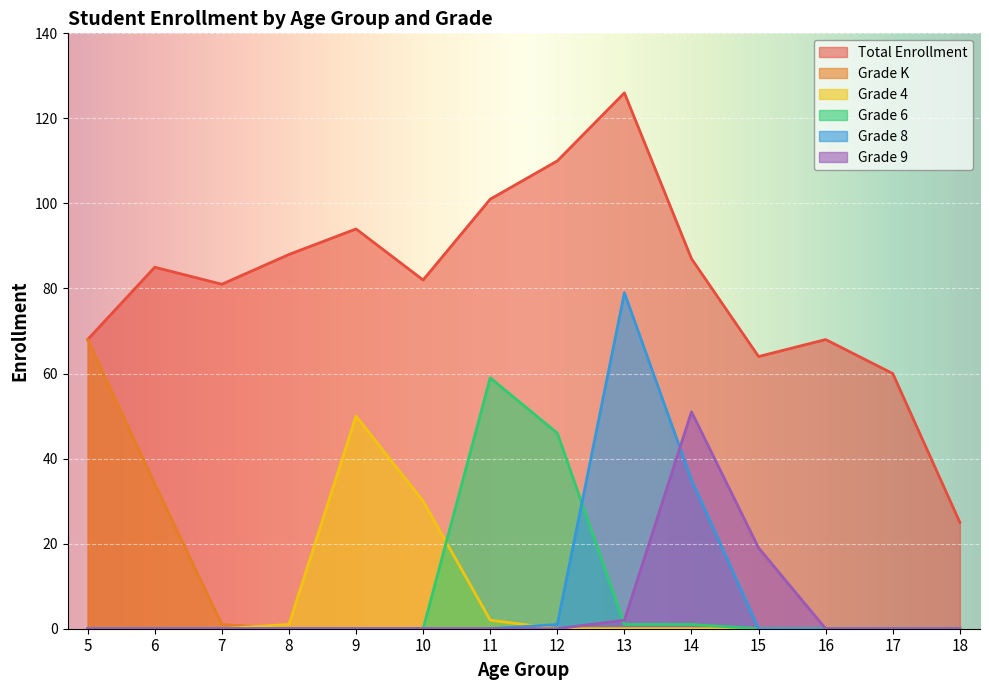

What is the average value of the Grade 6 series?

8